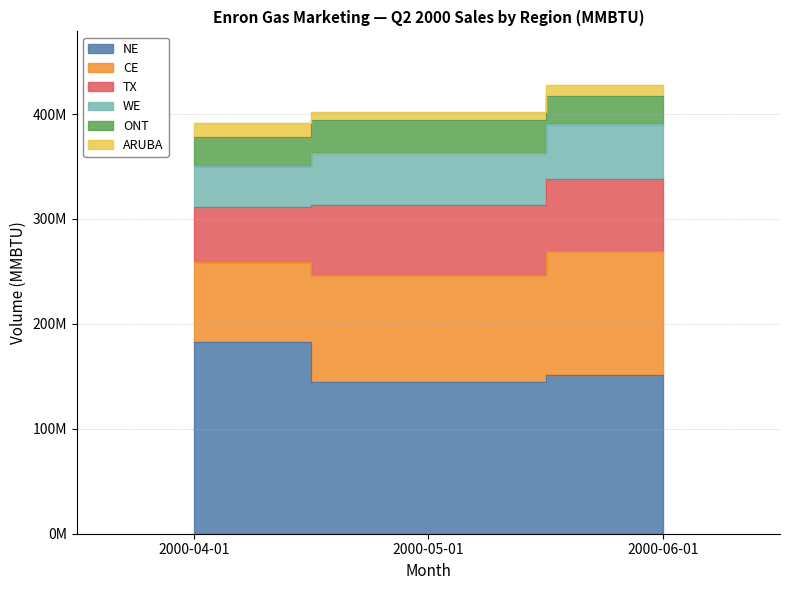

What is the value of the CE point at the 2nd from the left?

102180230